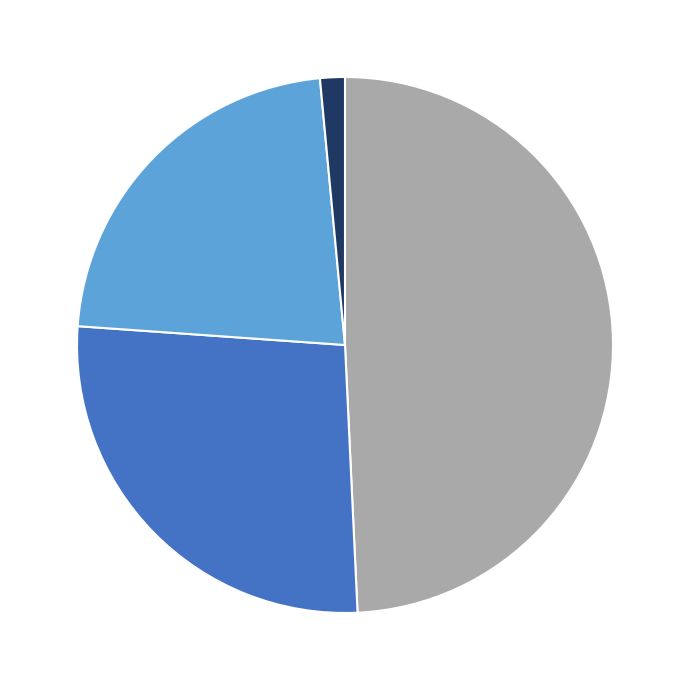

Is there any slice that represents more than half of the pie?

No